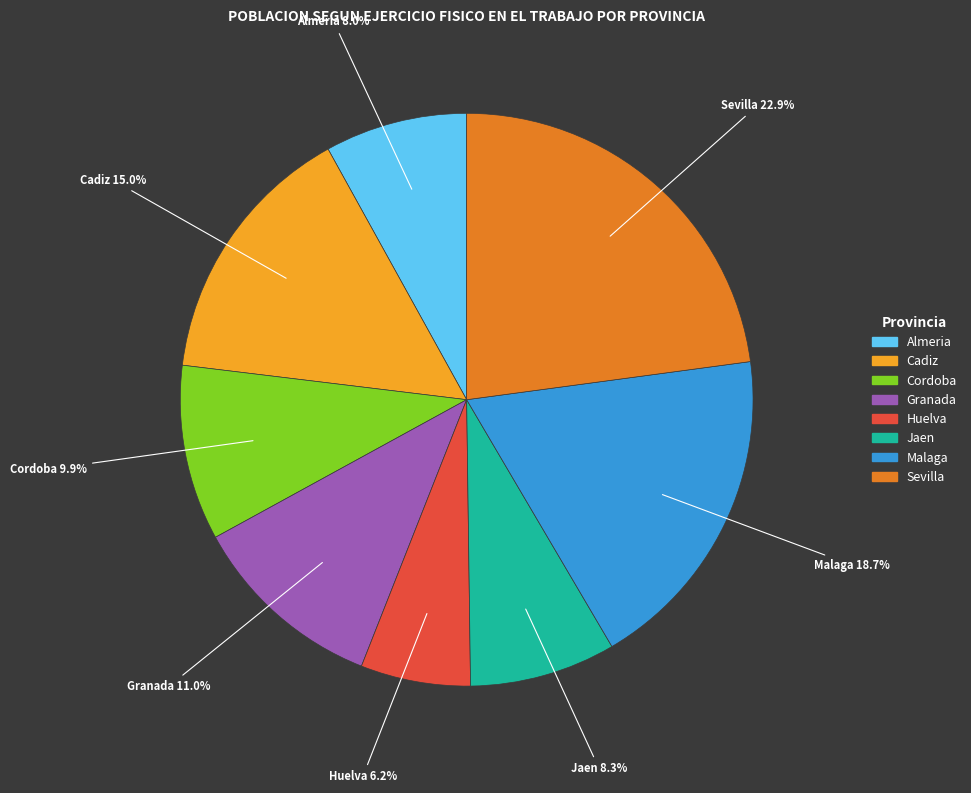

What percentage do Granada and Cordoba together represent?

20.8%